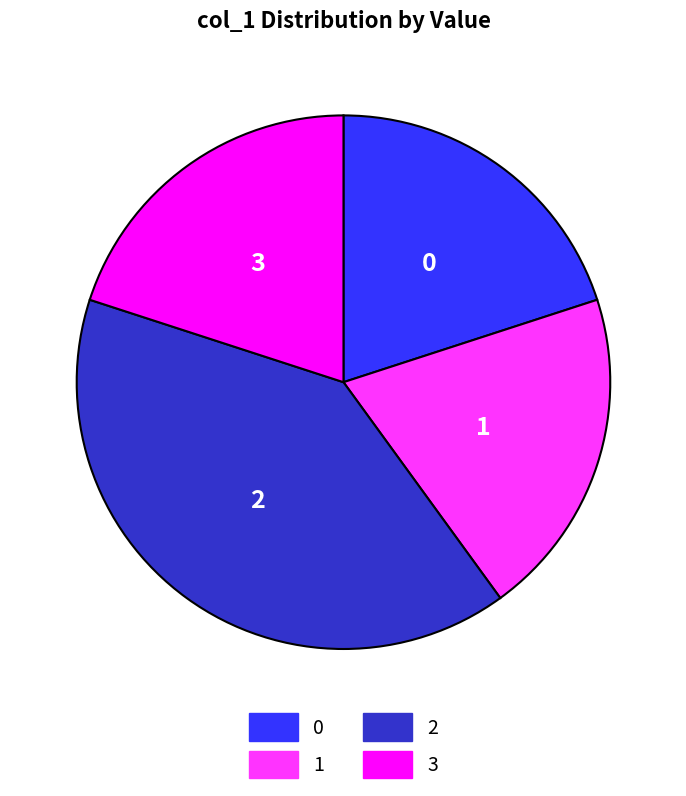

Approximately how many times larger is the value at 3 compared to 1?

1.0